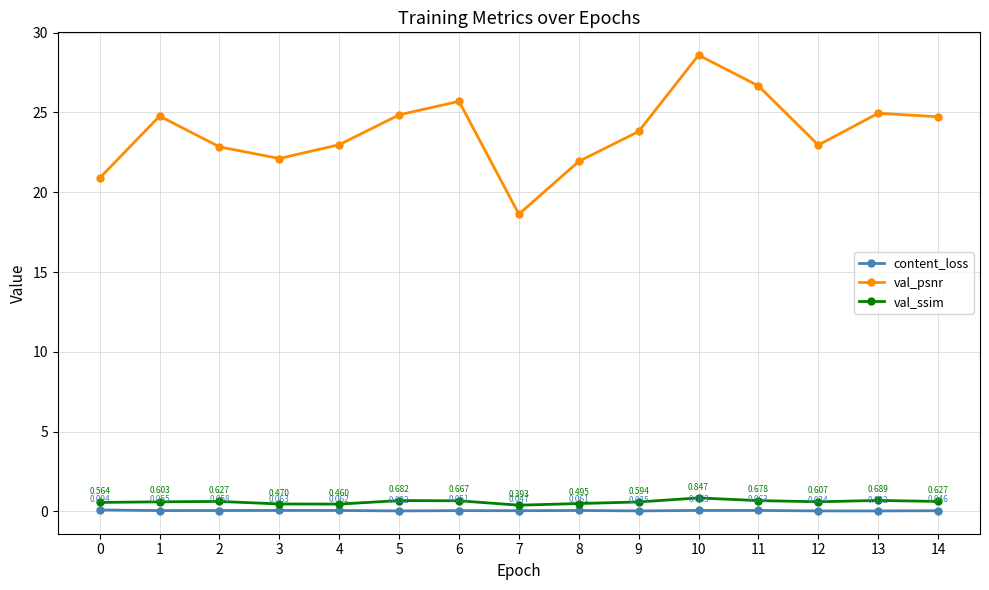

List the series in order of their peak value, lowest first.

content_loss, val_ssim, val_psnr